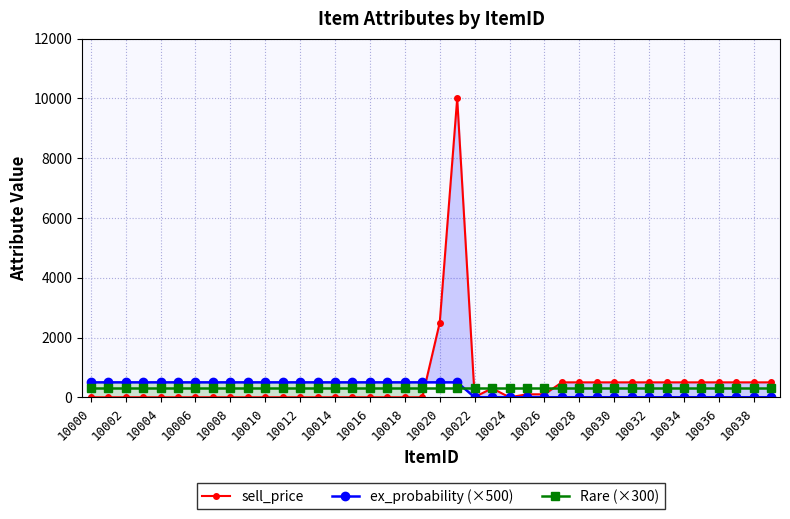

Which category has the highest value in the ex_probability (×500) series?

10000